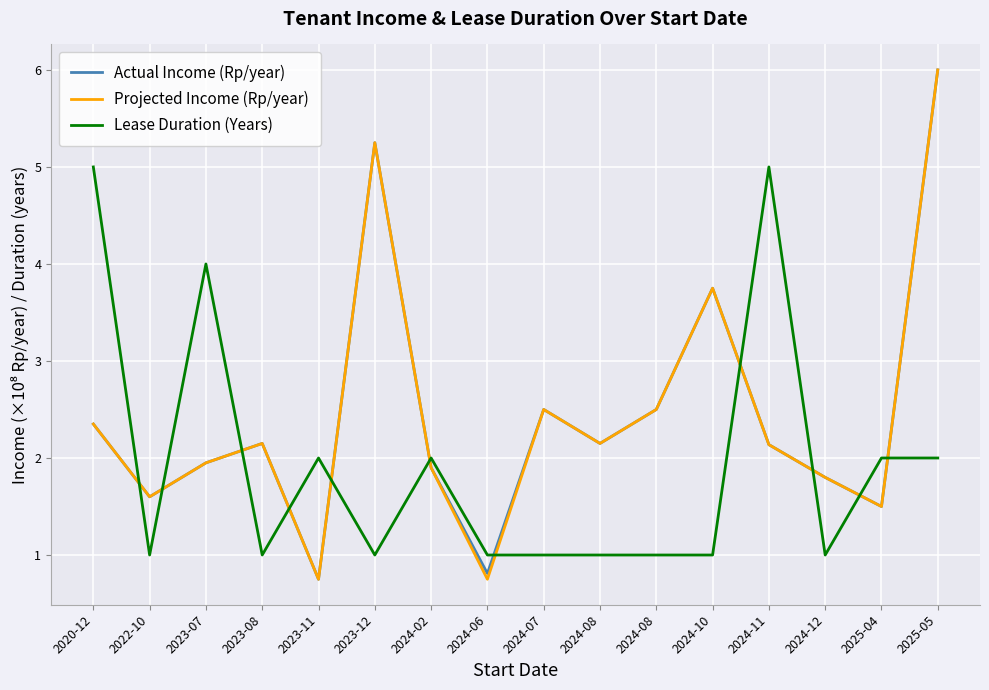

True or false: Projected Income (Rp/year) has a value of 0.9 at 2022-10.

False